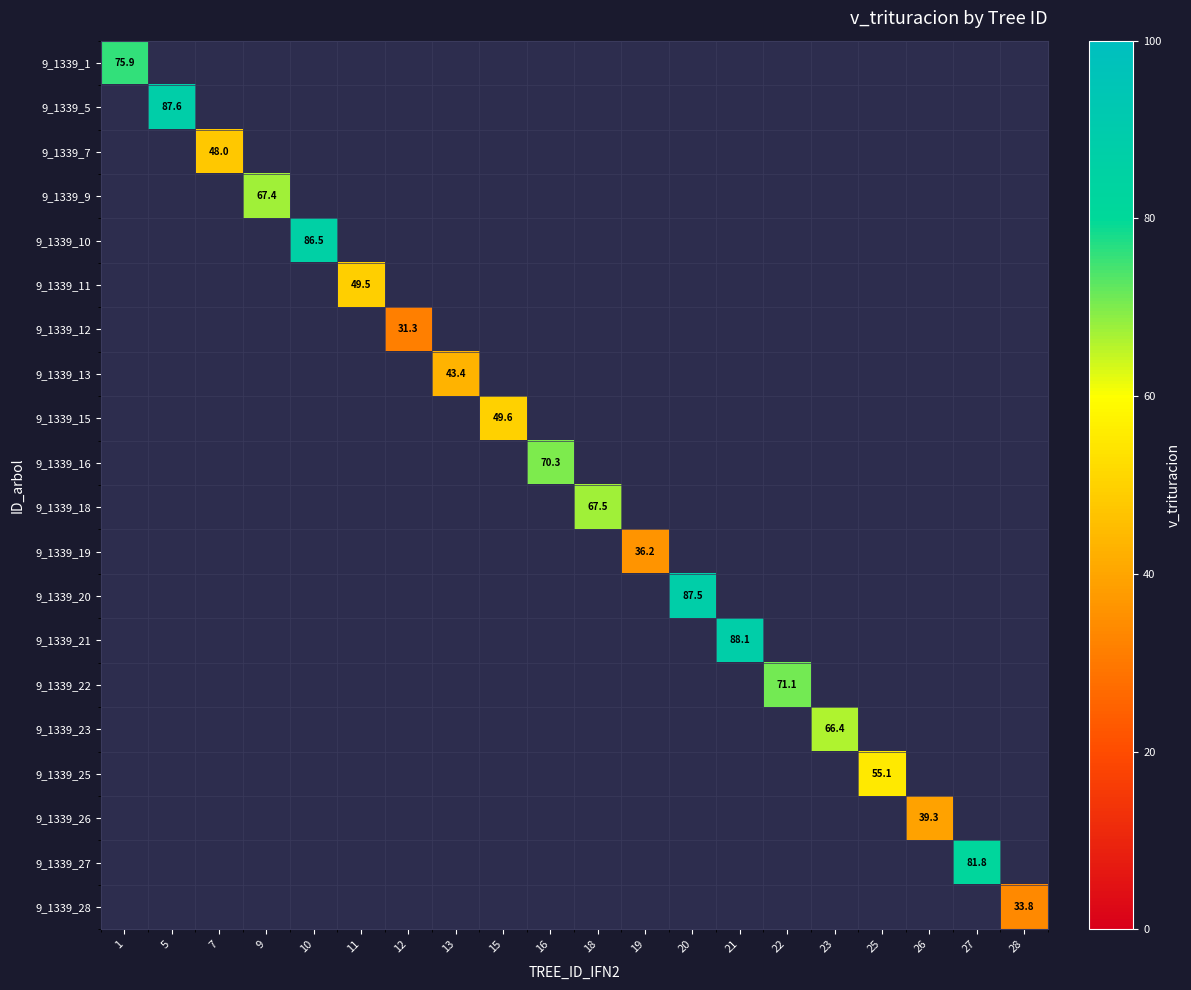

What is the maximum value shown in the chart?

88.1